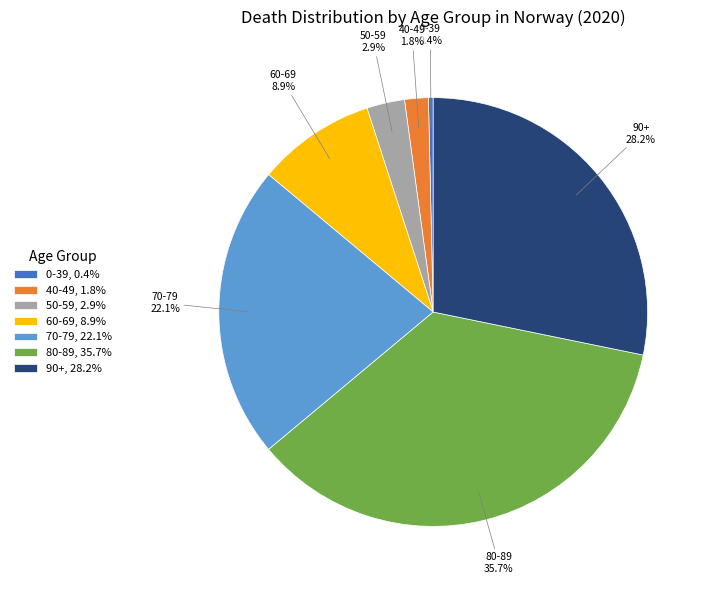

What percentage is the 50-59 slice, to the nearest percent?

3%